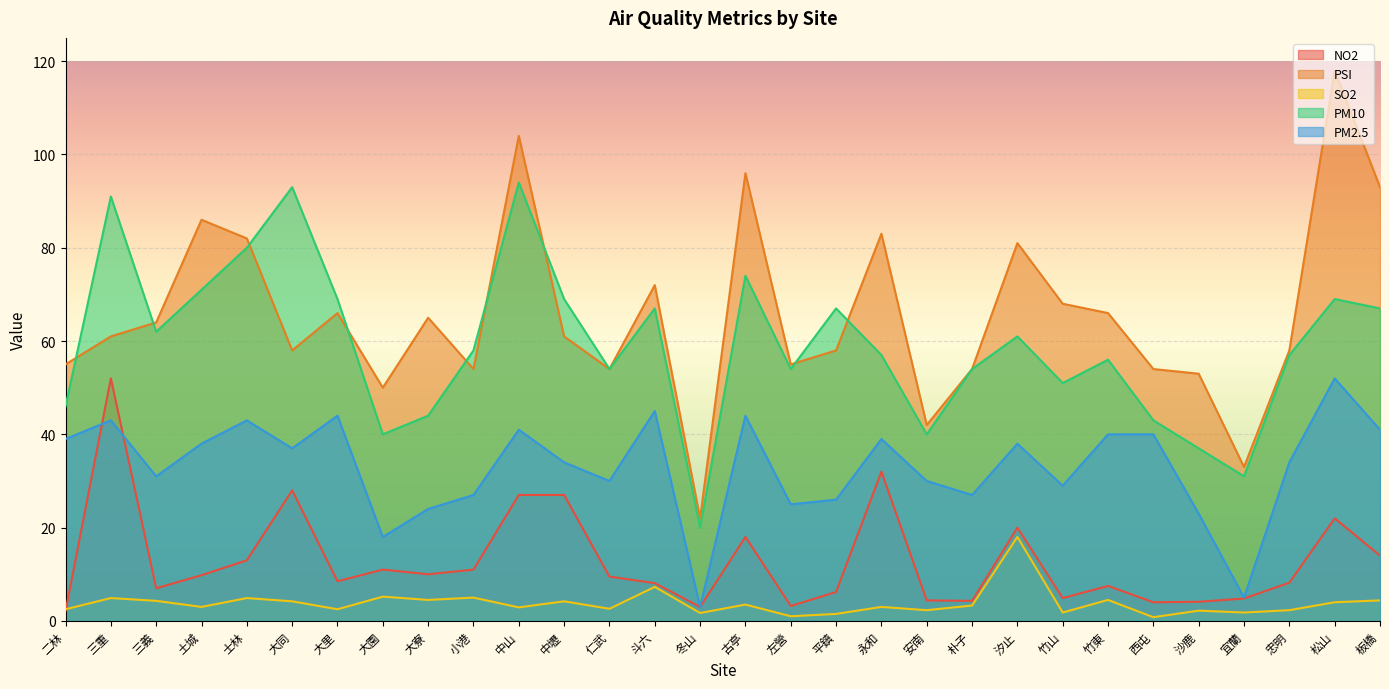

What is the value of the PSI point at the 4th from the left?

86.0